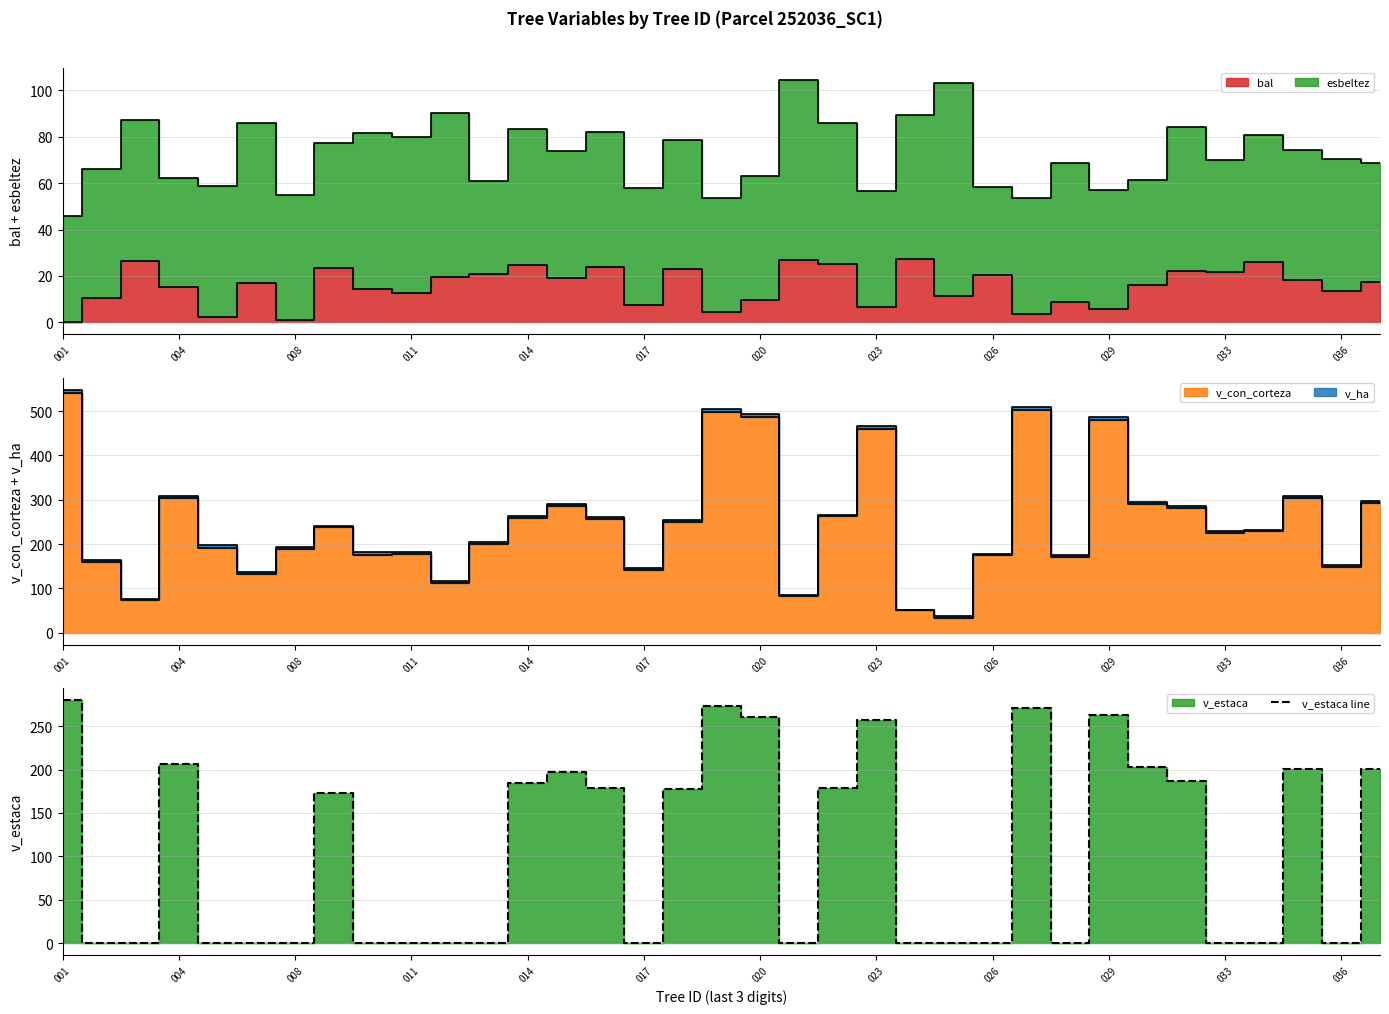

What position from the left is 26?

27